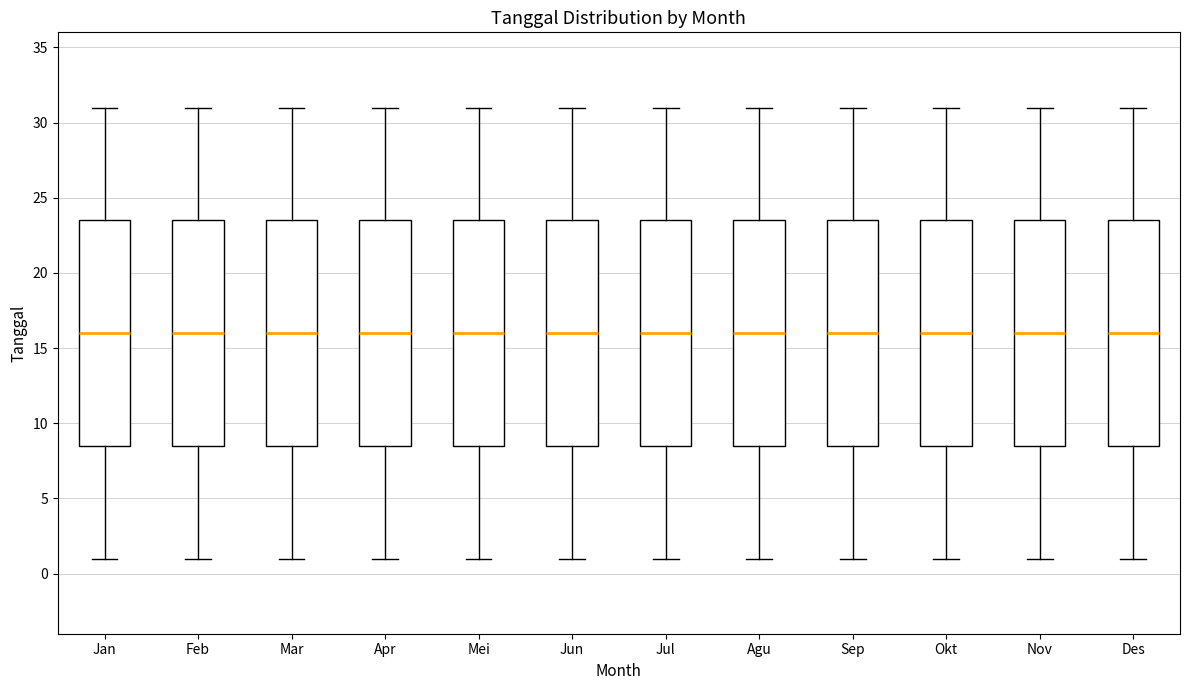

Where does the upper whisker of the box for Okt end on the y-axis? The values are not printed on the chart, so give them approximately, as read against the axis.

31.0